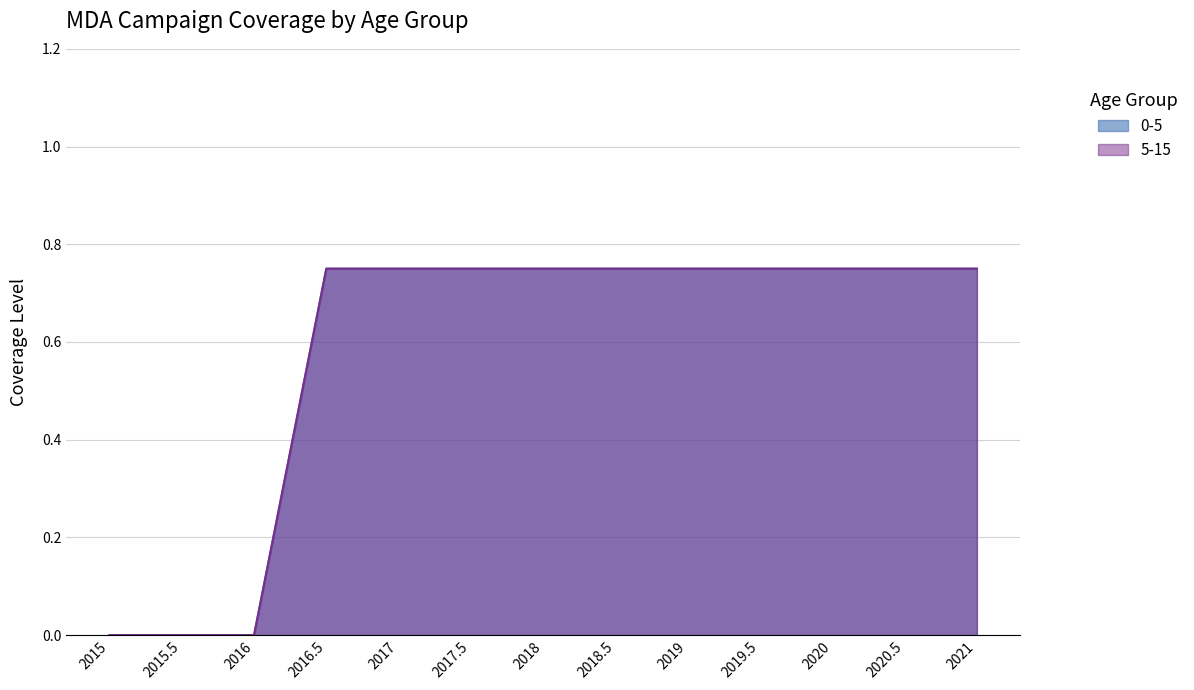

What are all the series names shown in the legend?

0-5, 5-15